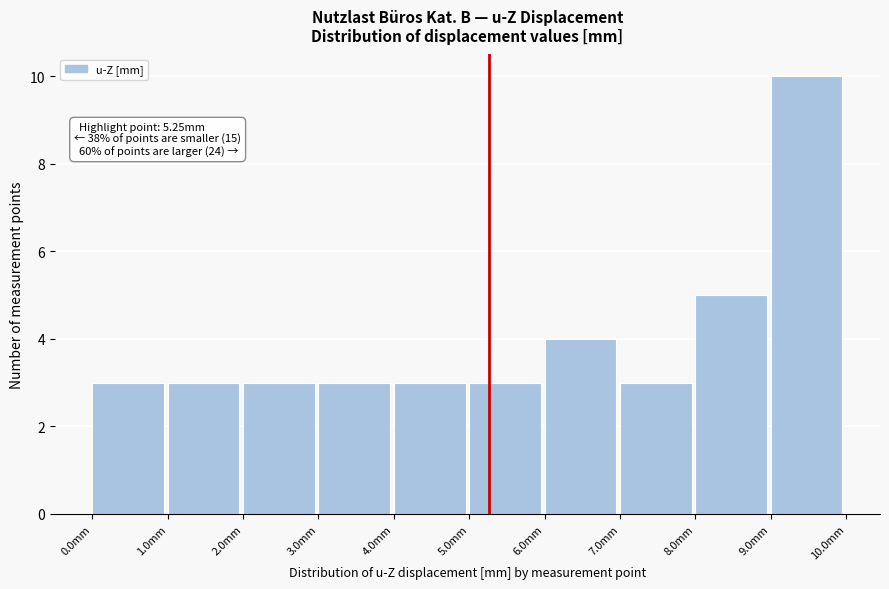

Over which range of the x-axis is the bar tallest?

9 to 10